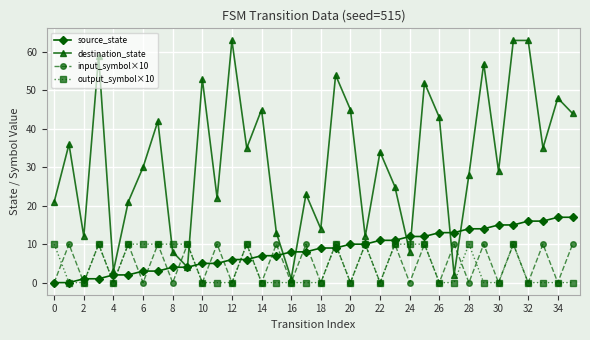

How many times do input_symbol×10 and destination_state cross each other?

4